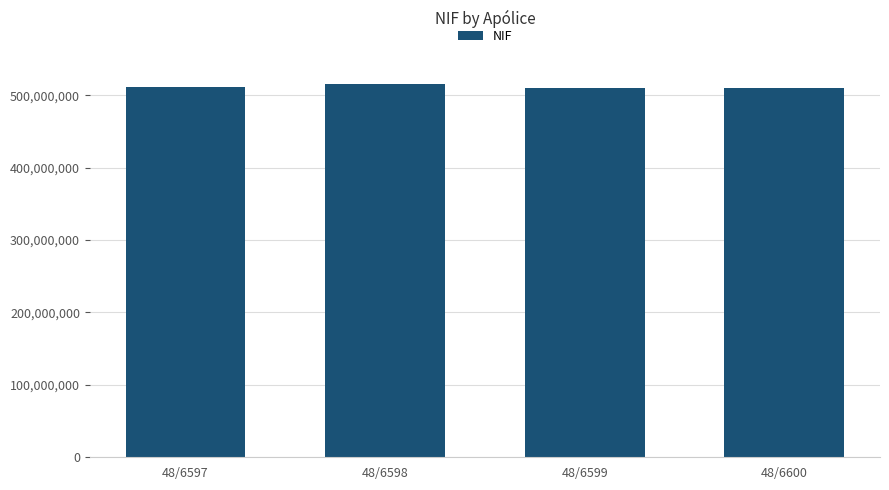

What is the value of the 3rd bar from the left?

510107346